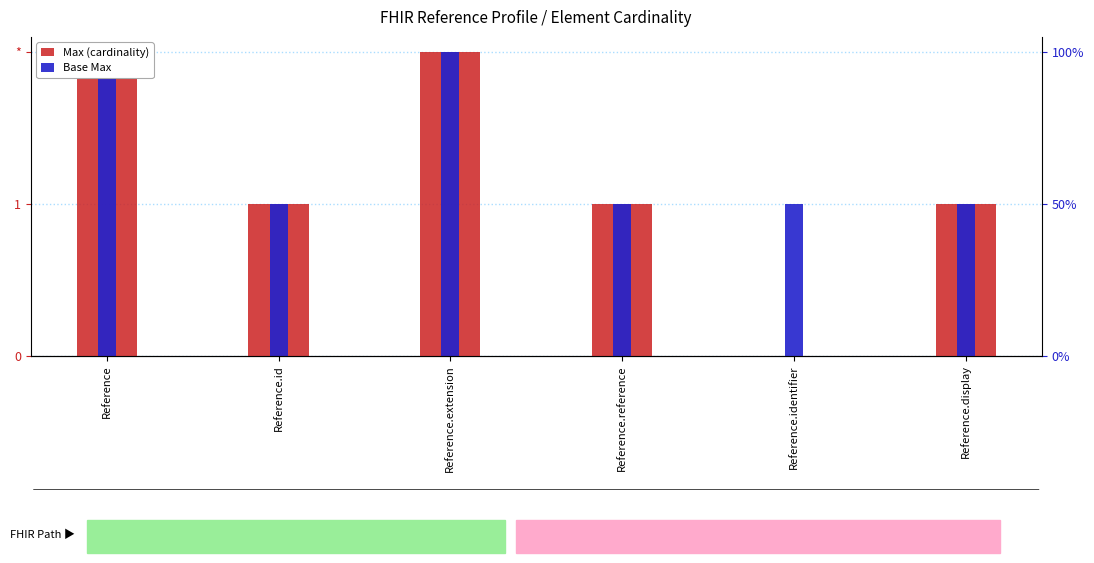

What is the value of the Base Max bar at the 3rd from the left?

2